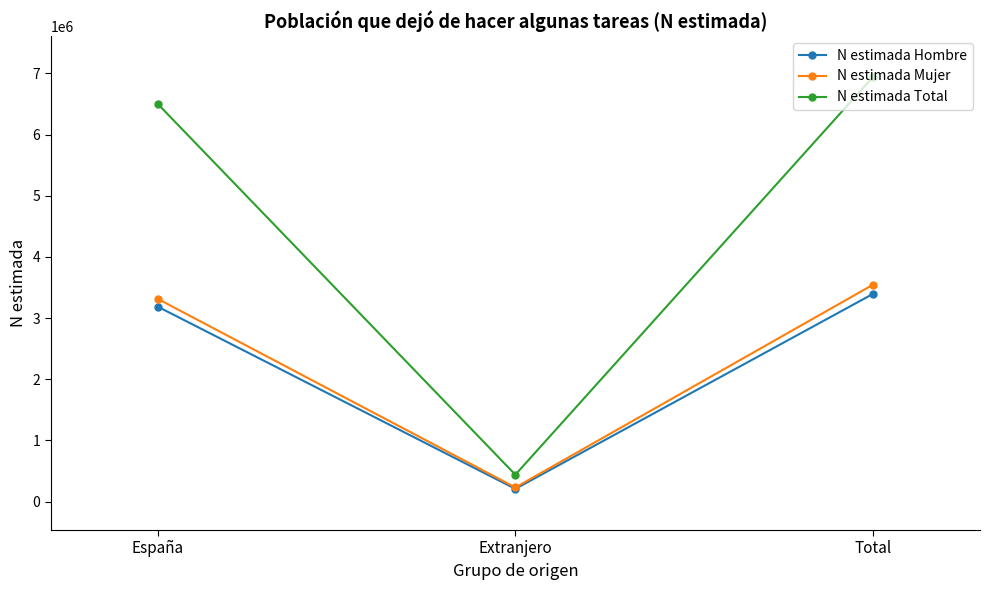

What is the difference between the maximum and minimum values in the N estimada Total series?

6498769